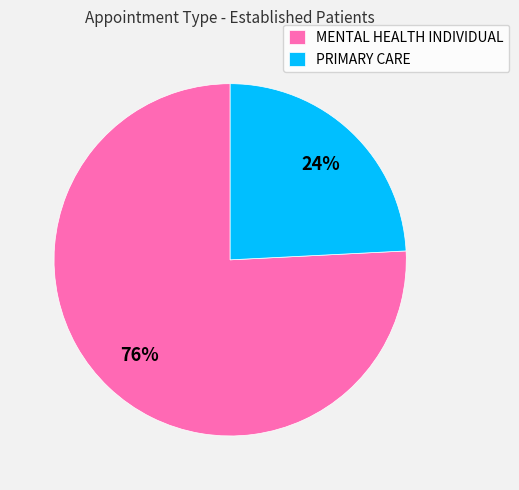

Is the sum of MENTAL HEALTH INDIVIDUAL and PRIMARY CARE greater than half?

Yes